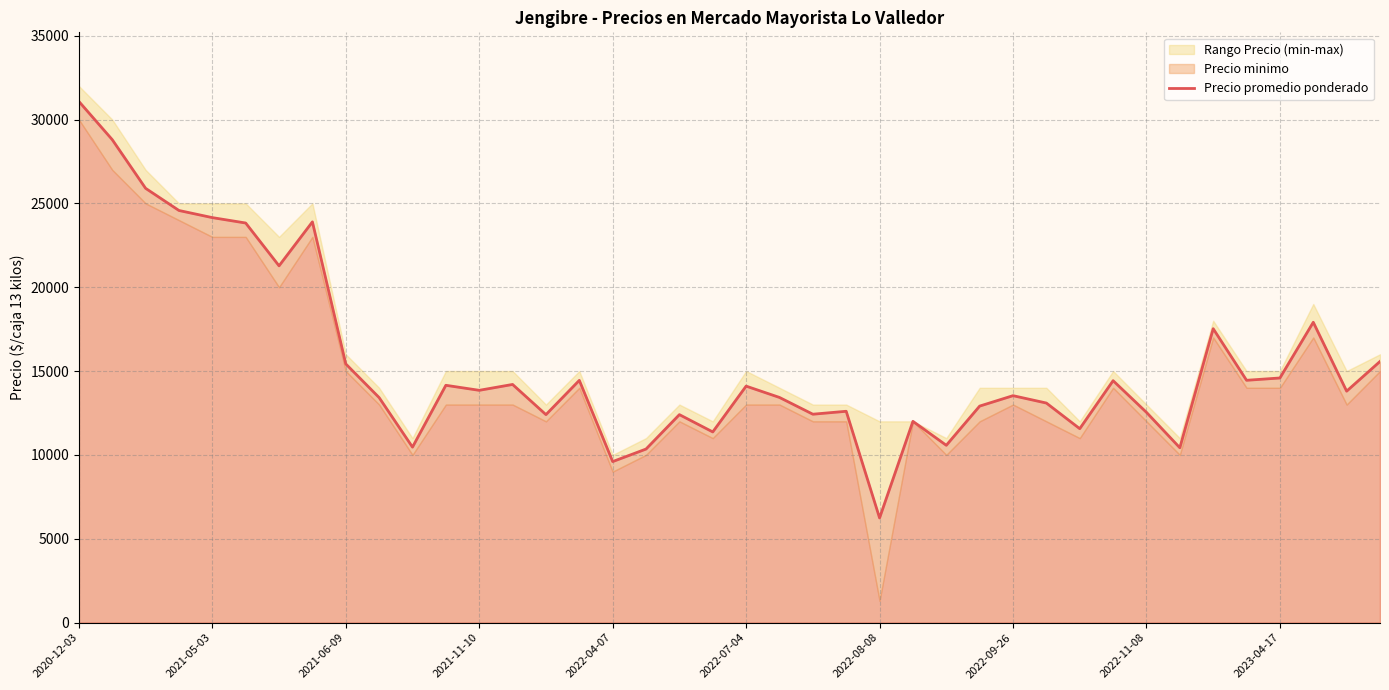

Which category has the highest value in the Precio promedio ponderado series?

2020-12-03